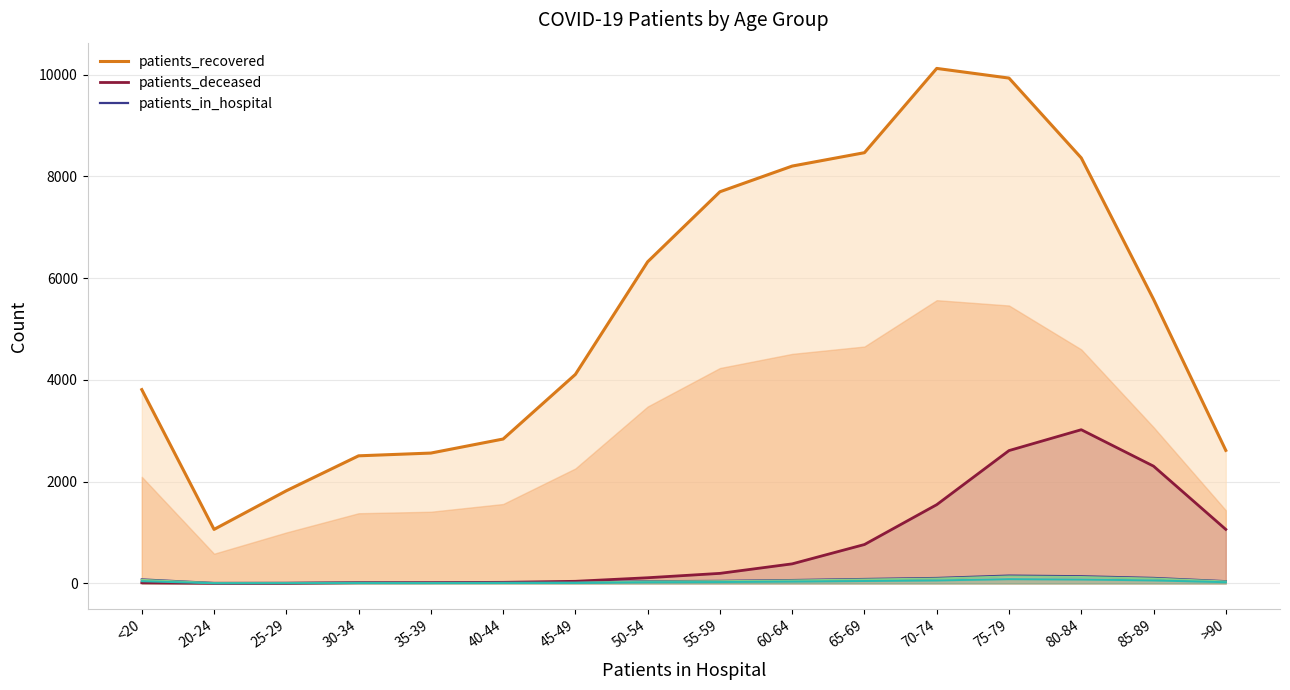

True or false: patients_in_hospital and patients_recovered cross at least once.

False